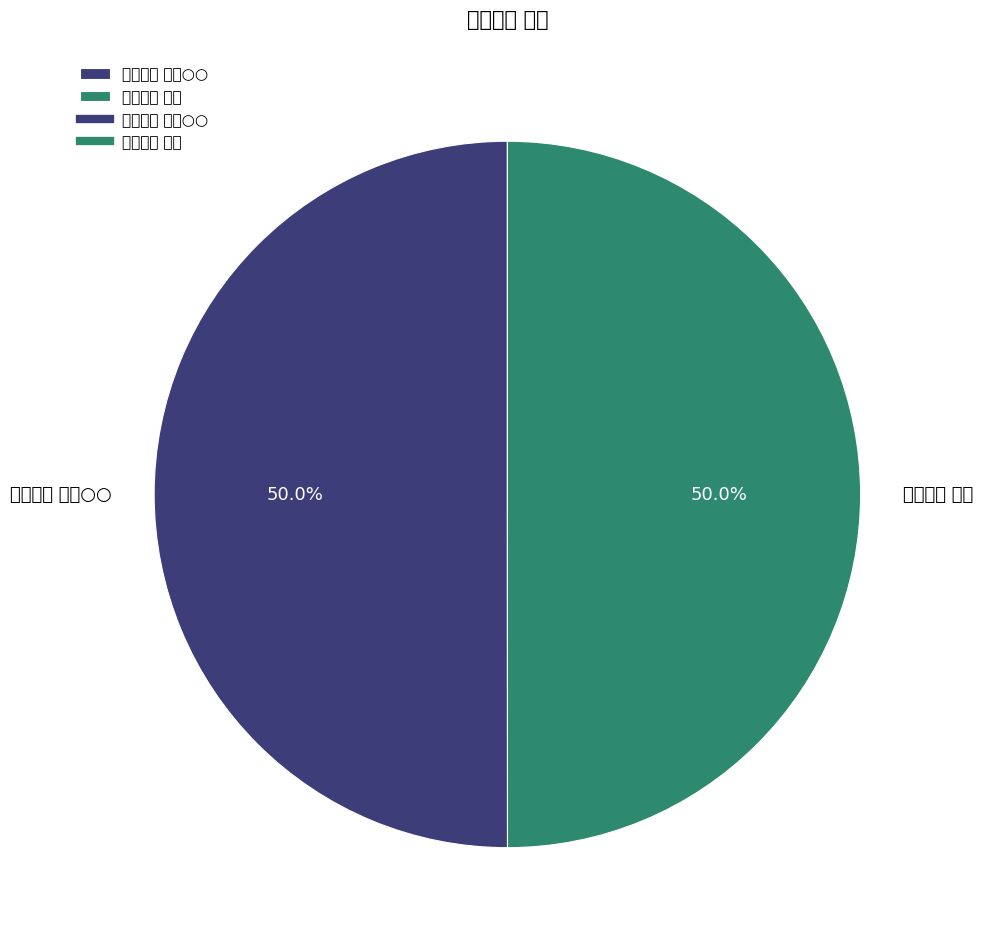

Rank the categories by value from highest to lowest.

杂诗百首 其一○○, 杂诗百首 其一